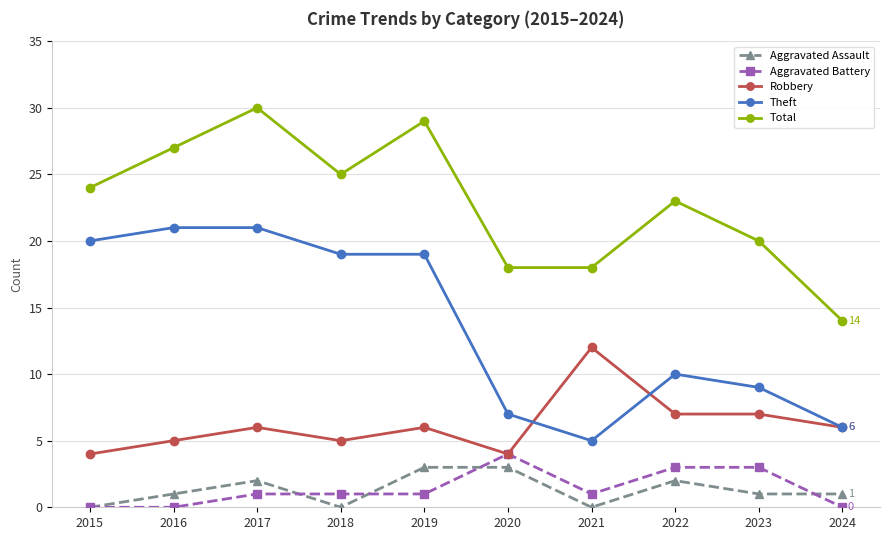

True or false: Theft and Robbery cross at least once.

True